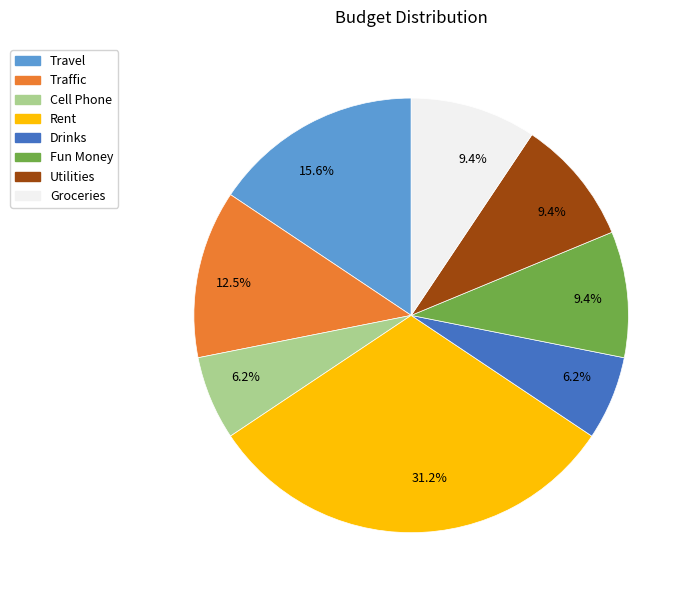

Does any single category account for the majority?

No